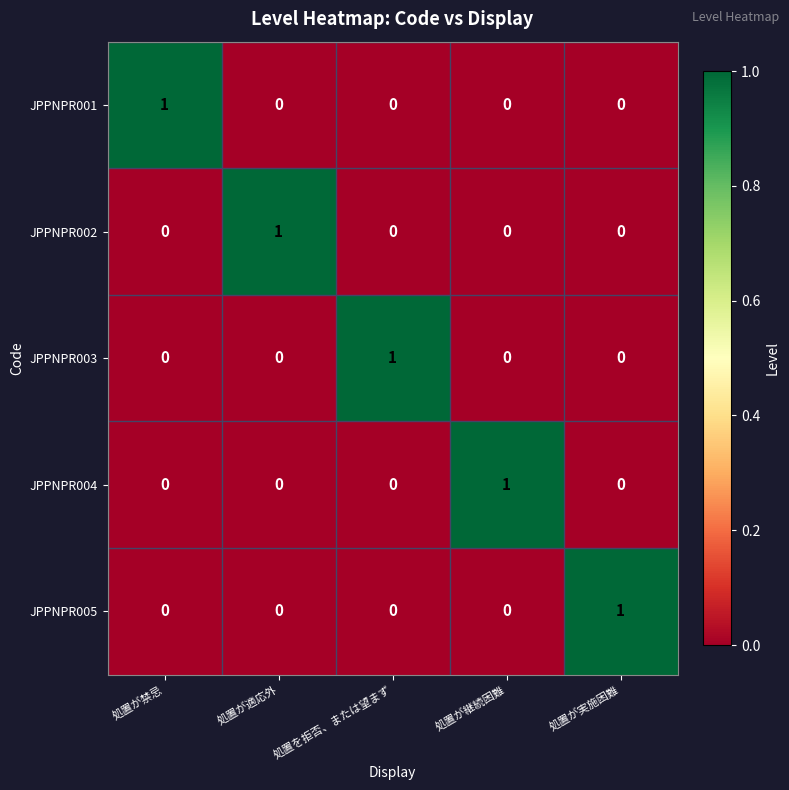

At how many categories does at least one series exceed 0?

5